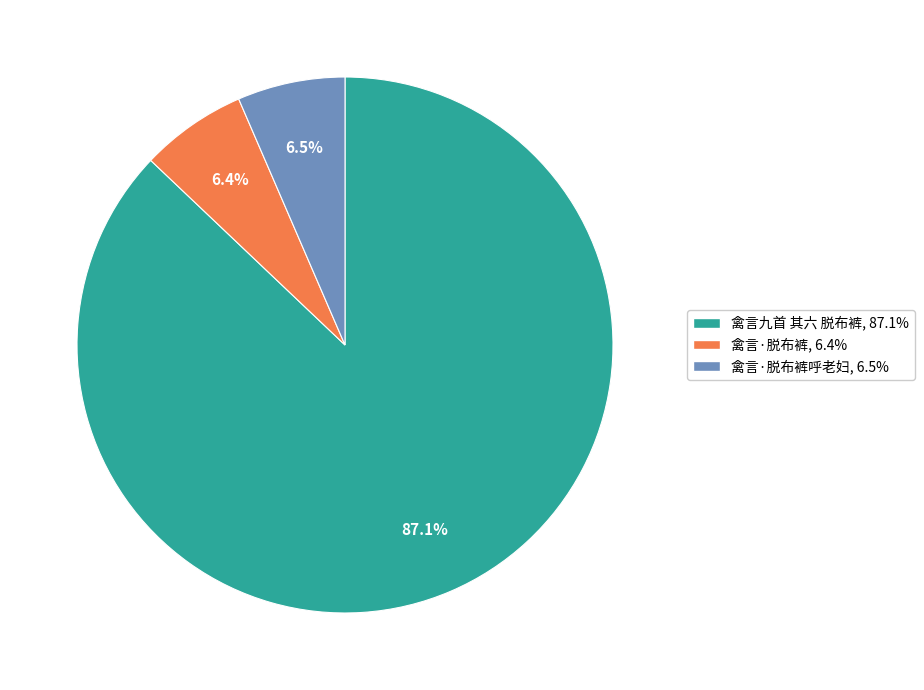

Is there a majority slice in this chart?

Yes